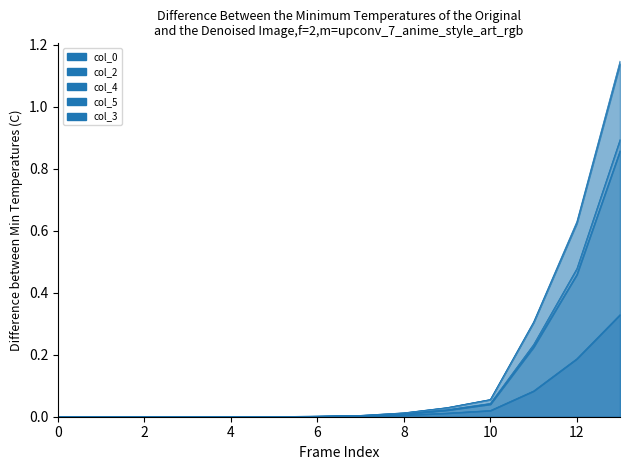

Which series has the largest total across all categories?

col_3